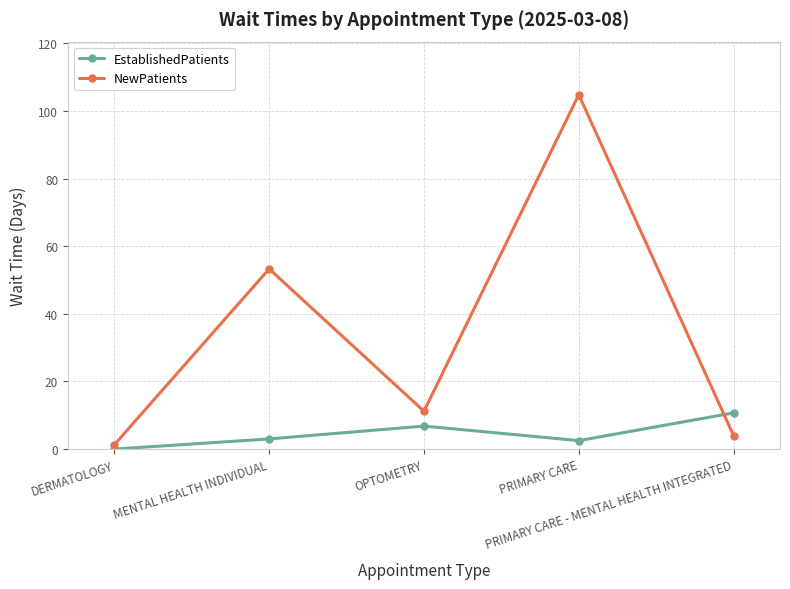

Is this an area chart (filled region under the line)?

No